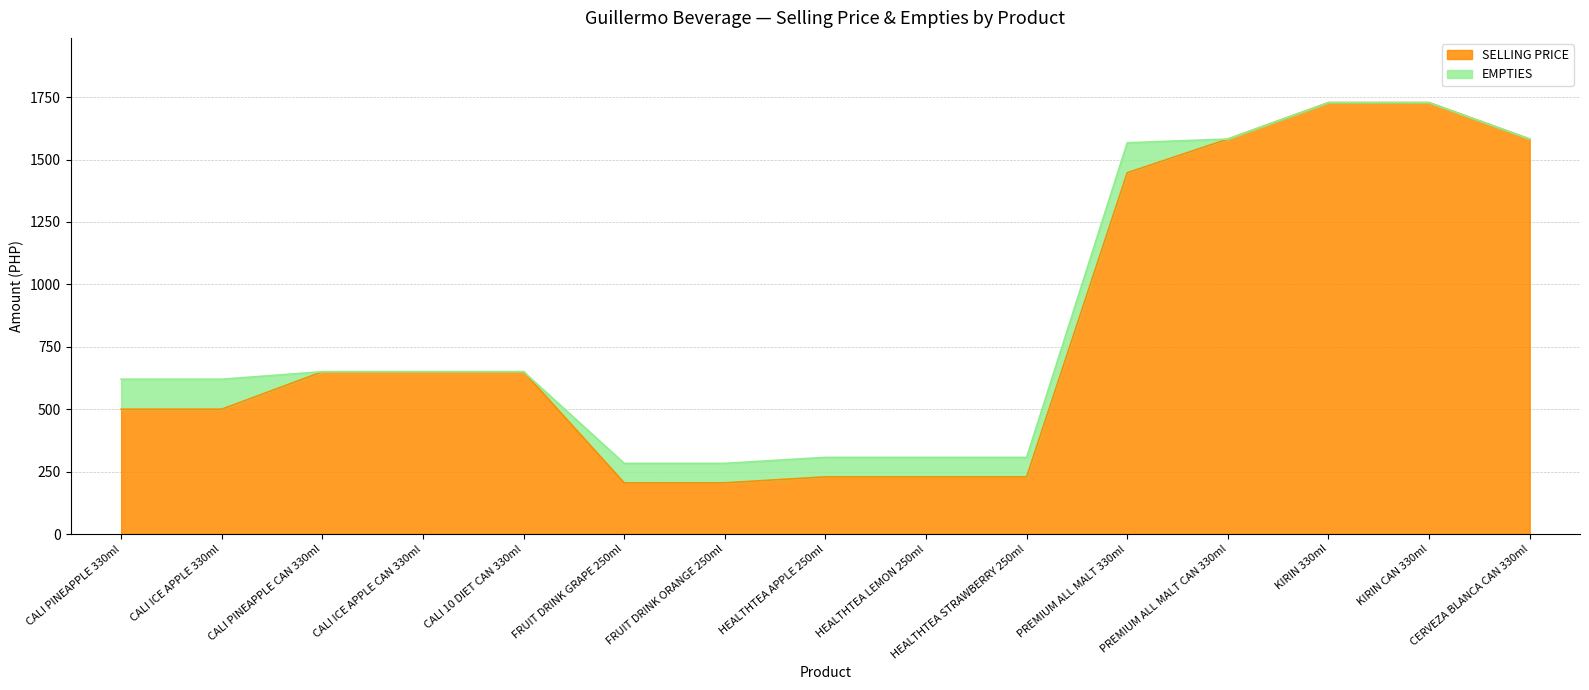

Rank the categories by value from lowest to highest.

FRUIT DRINK GRAPE 250ml, FRUIT DRINK ORANGE 250ml, HEALTHTEA APPLE 250ml, HEALTHTEA LEMON 250ml, HEALTHTEA STRAWBERRY 250ml, CALI PINEAPPLE 330ml, CALI ICE APPLE 330ml, CALI PINEAPPLE CAN 330ml, CALI ICE APPLE CAN 330ml, CALI 10 DIET CAN 330ml, PREMIUM ALL MALT 330ml, PREMIUM ALL MALT CAN 330ml, CERVEZA BLANCA CAN 330ml, KIRIN 330ml, KIRIN CAN 330ml